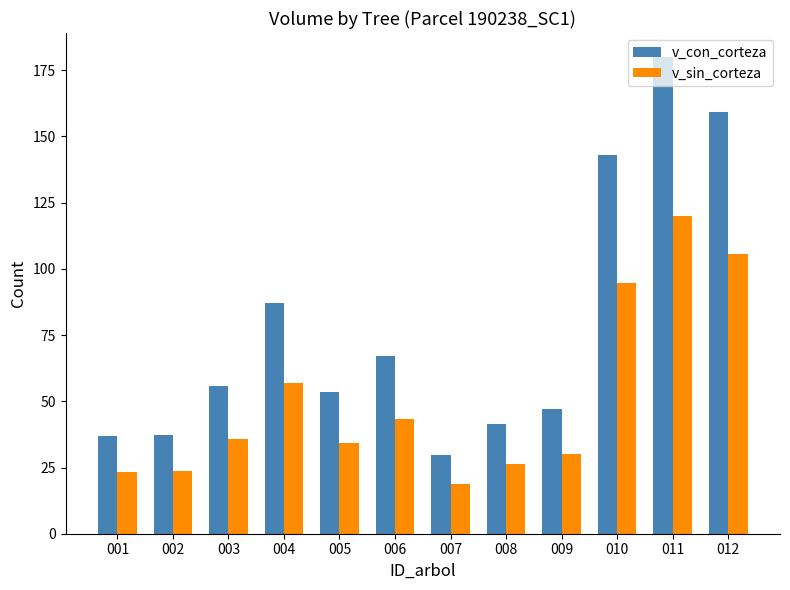

True or false: v_con_corteza has a value of 47.2 at 009.

True